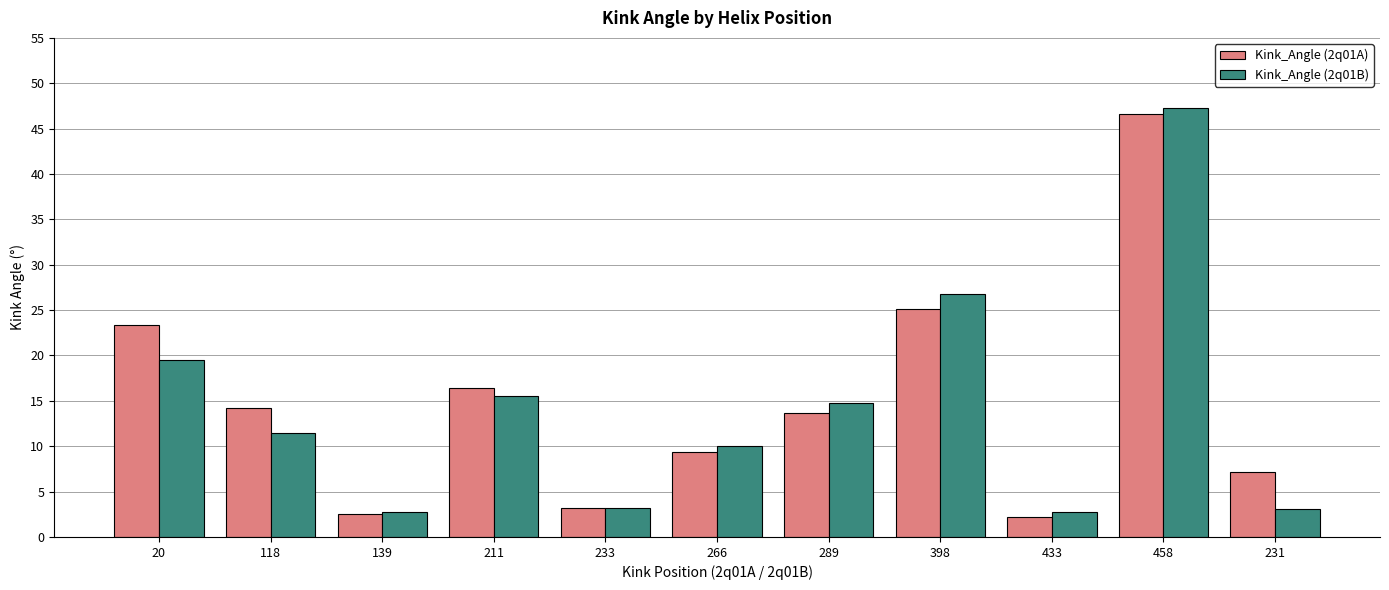

What is the lowest value of the Kink_Angle (2q01A) series?

2.2